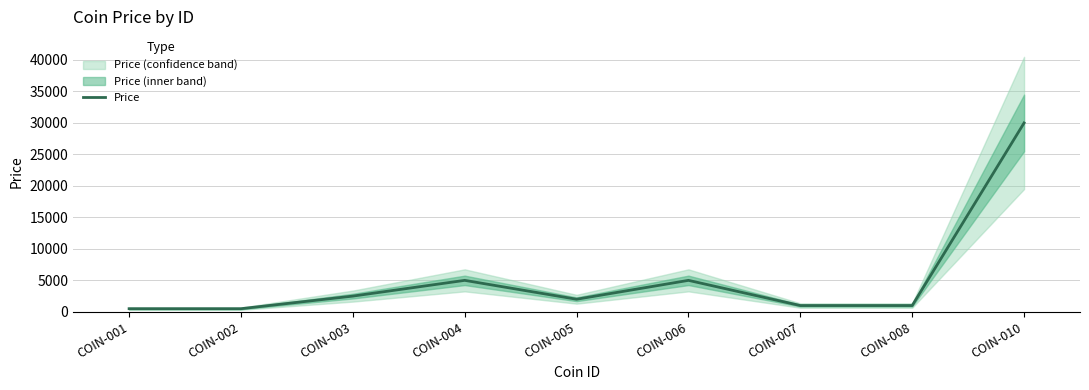

At which category does the data reach its first local valley?

COIN-005